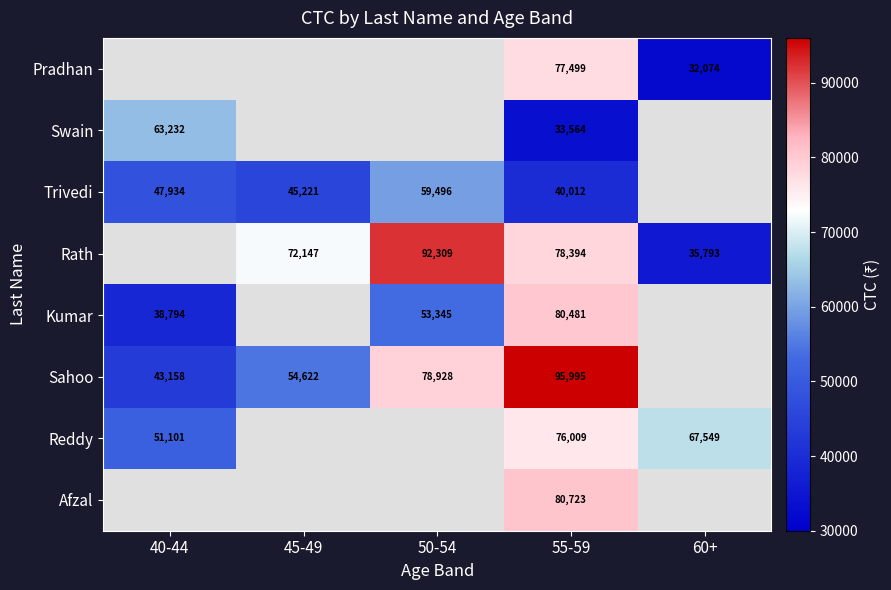

What is the sum of the Sahoo values at 45-49 and 55-59?

150617